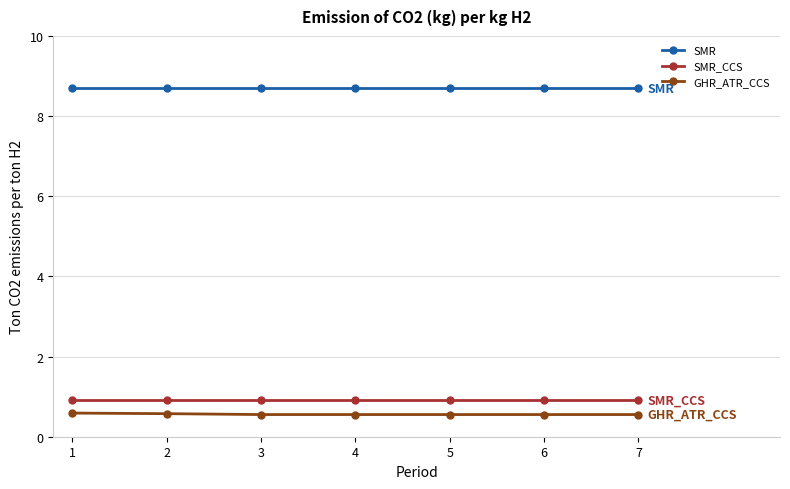

The value of SMR at 3 is 8.7. True or false?

True